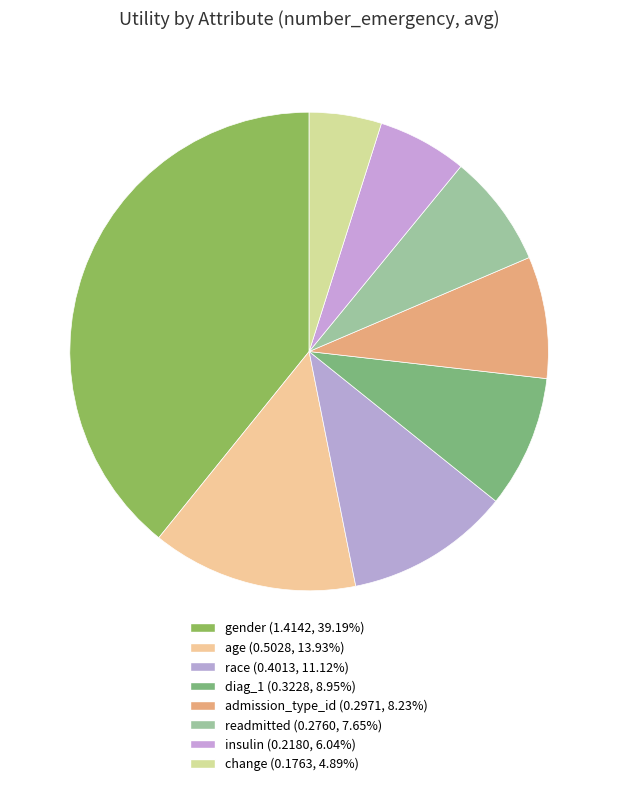

Does gender account for over 50% of the chart?

No